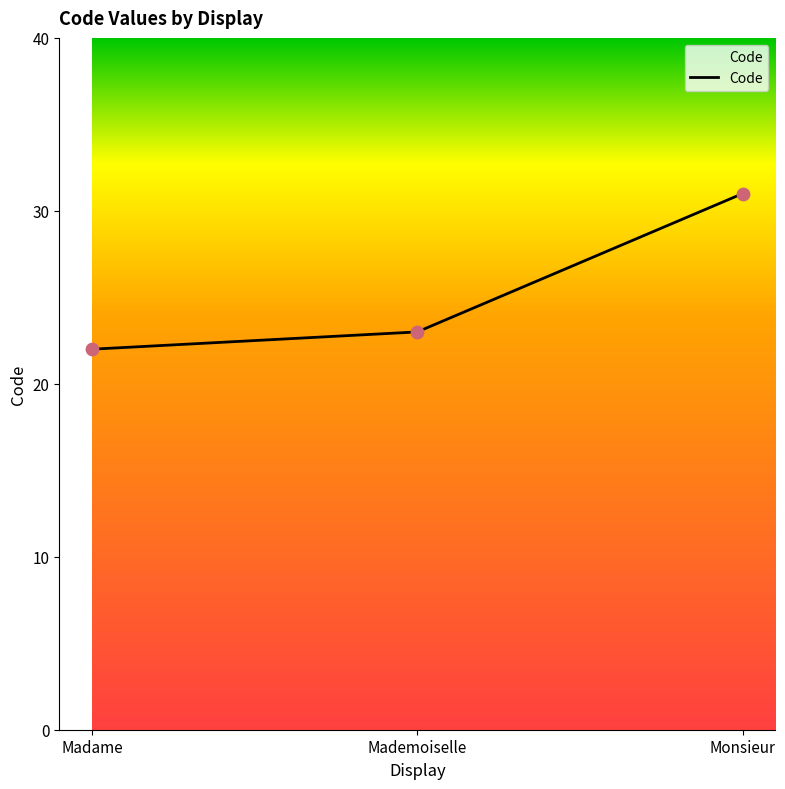

What is the change in value from Mademoiselle to Monsieur?

+8